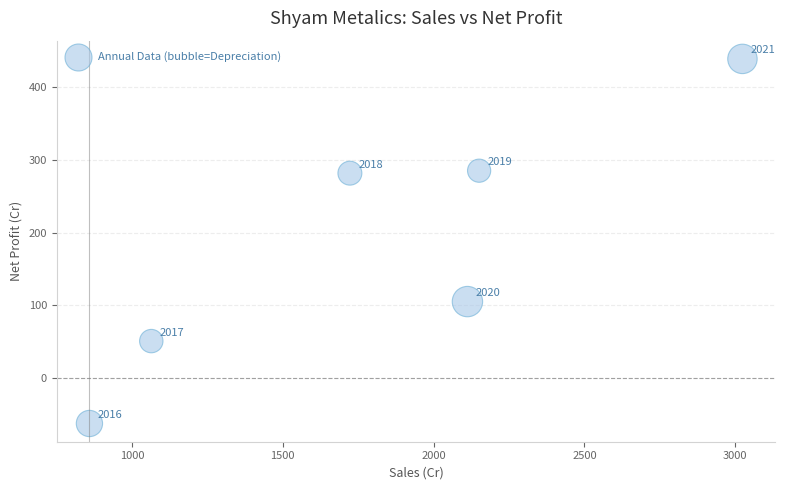

What is the range of Y values (max minus min)?

501.1